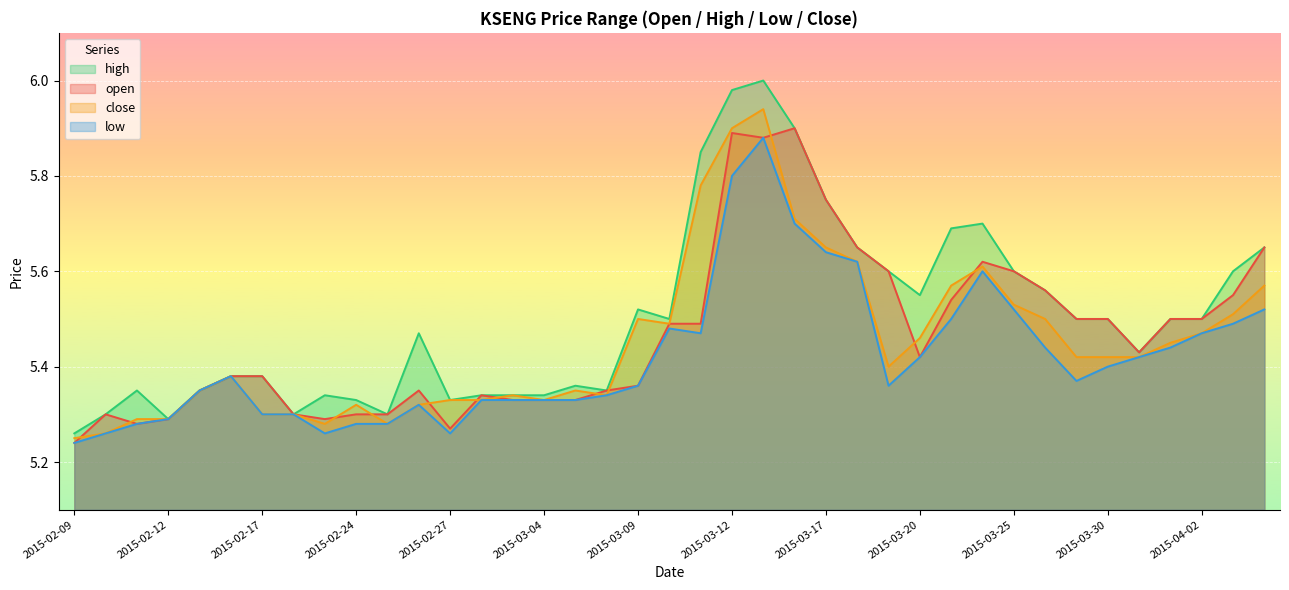

The close series shows 5.3 at 2015-02-26. True or false?

True